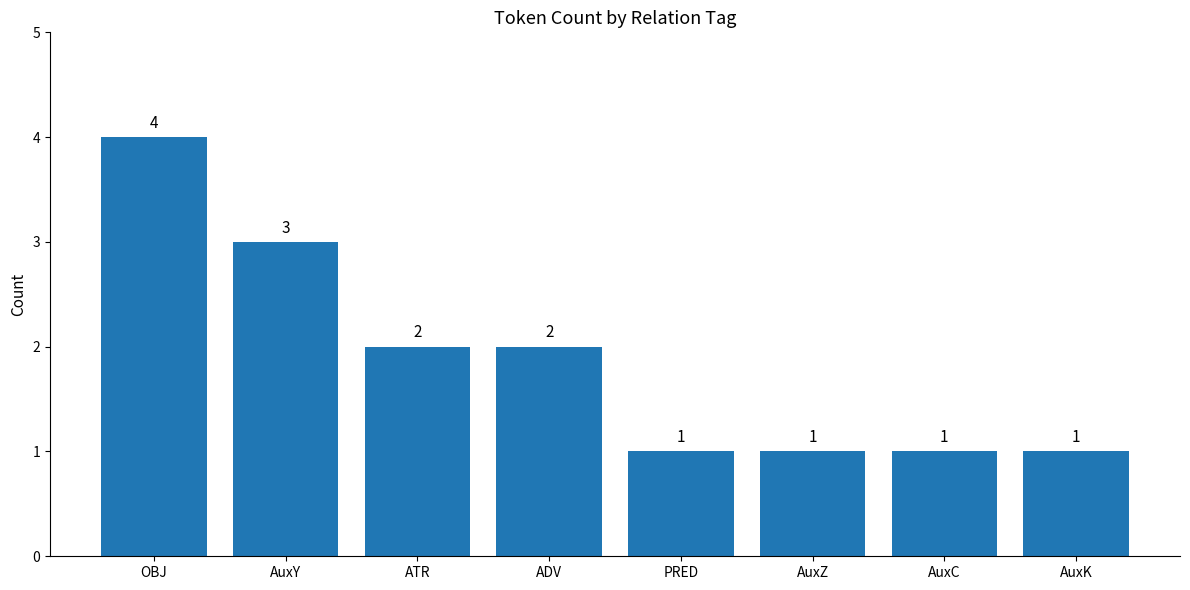

What is the difference between the maximum and minimum values?

3